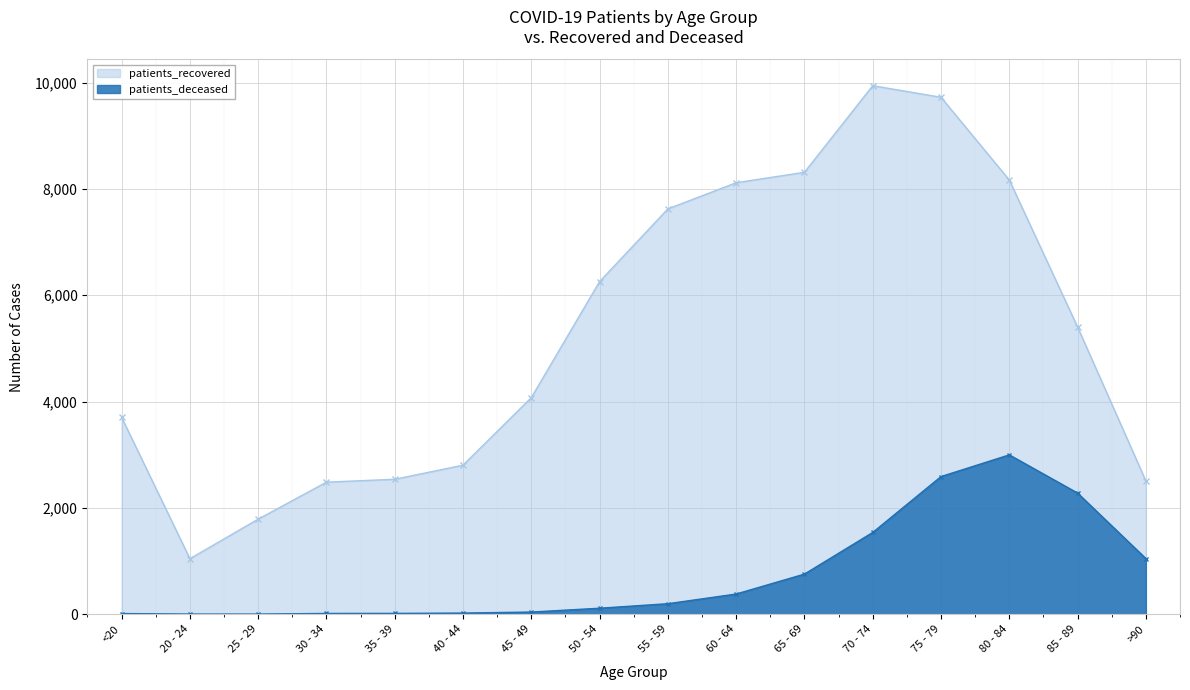

What is the smallest value displayed?

3